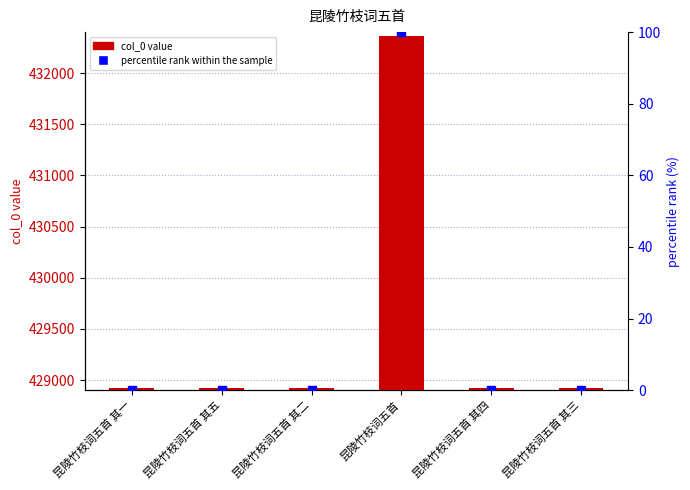

What is the maximum value for percentile rank within the sample?

100.0